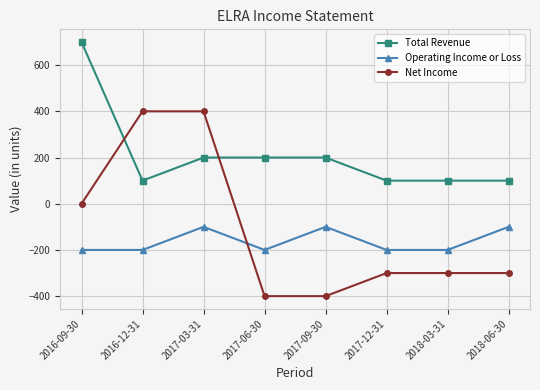

Between 2017-12-31 and 2018-06-30, which series saw the biggest shift?

Operating Income or Loss